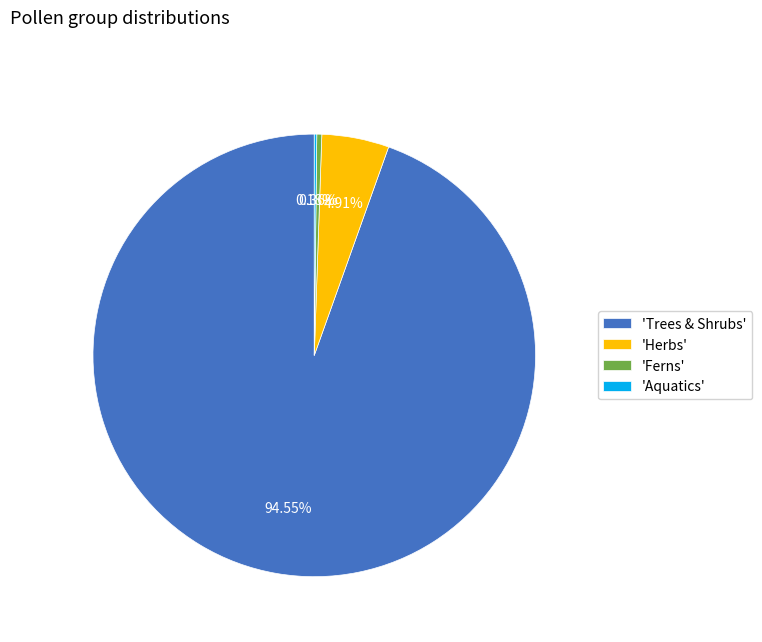

What is the largest slice in the pie chart?

'Trees & Shrubs'